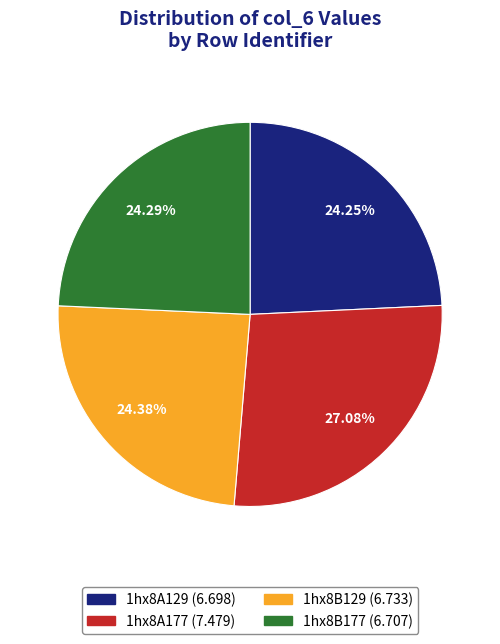

What is the ratio of the value at 1hx8A129 to the value at 1hx8A177?

0.9